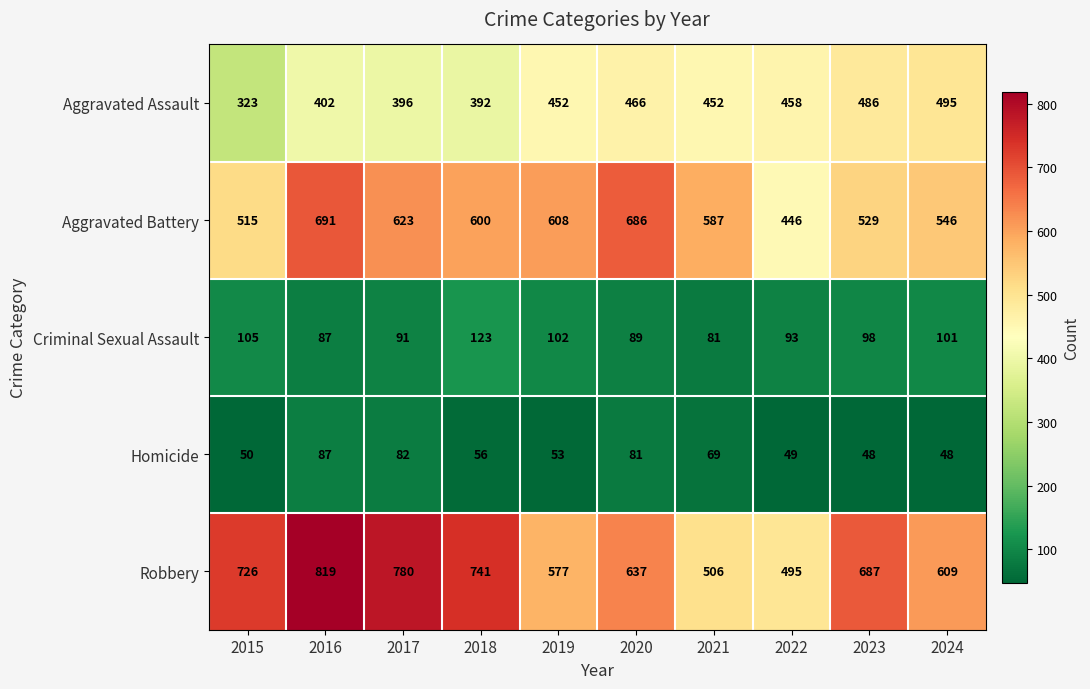

What is the sum of all Criminal Sexual Assault values?

970